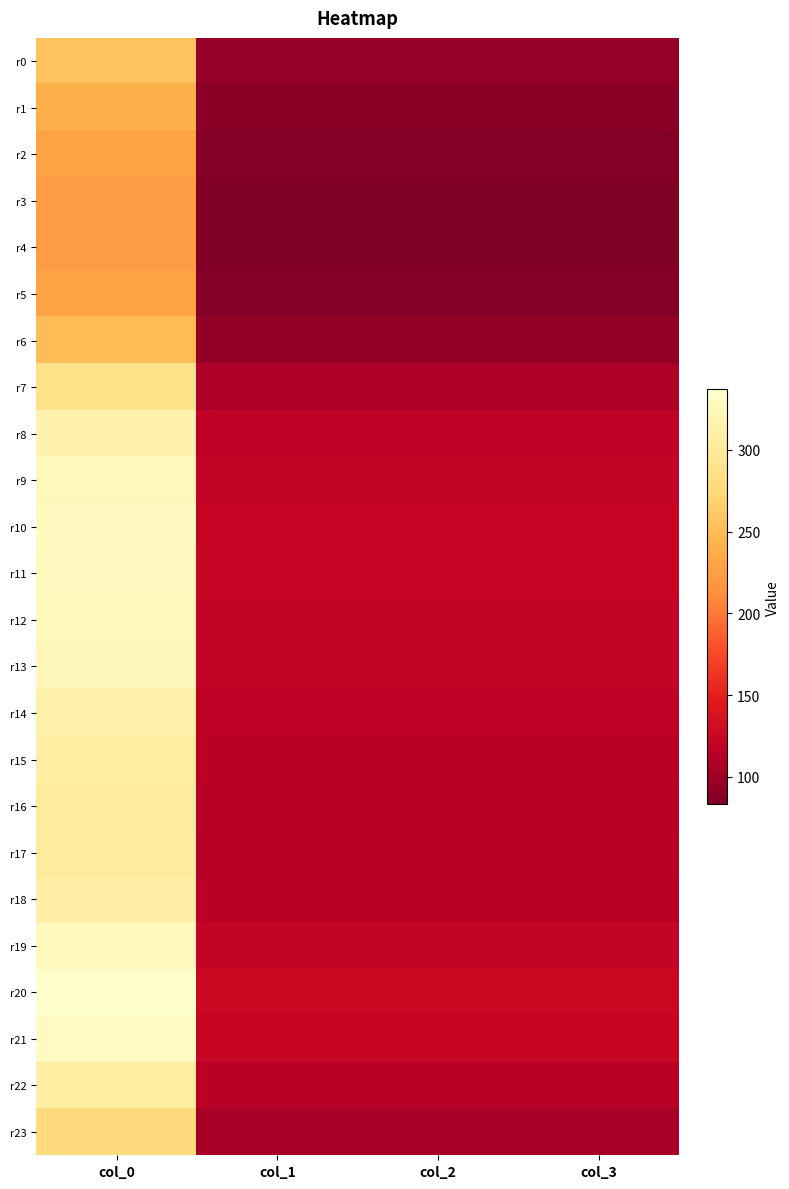

Reading left to right, what are all the values shown in this chart?

r0: col_0=256.5	col_1=95.8	col_2=95.8	col_3=95.8
r1: col_0=239.7	col_1=89.5	col_2=89.5	col_3=89.5
r2: col_0=228.7	col_1=85.4	col_2=85.4	col_3=85.4
r3: col_0=224.1	col_1=83.7	col_2=83.7	col_3=83.7
r4: col_0=223.3	col_1=83.4	col_2=83.4	col_3=83.4
r5: col_0=228.7	col_1=85.4	col_2=85.4	col_3=85.4
r6: col_0=250.9	col_1=93.7	col_2=93.7	col_3=93.7
r7: col_0=289.1	col_1=107.9	col_2=107.9	col_3=107.9
r8: col_0=314.1	col_1=117.3	col_2=117.3	col_3=117.3
r9: col_0=324.7	col_1=121.2	col_2=121.2	col_3=121.2
r10: col_0=328.7	col_1=122.7	col_2=122.7	col_3=122.7
r11: col_0=327.8	col_1=122.4	col_2=122.4	col_3=122.4
r12: col_0=325.1	col_1=121.4	col_2=121.4	col_3=121.4
r13: col_0=323.3	col_1=120.7	col_2=120.7	col_3=120.7
r14: col_0=313.4	col_1=117.0	col_2=117.0	col_3=117.0
r15: col_0=307.1	col_1=114.6	col_2=114.6	col_3=114.6
r16: col_0=303.4	col_1=113.3	col_2=113.3	col_3=113.3
r17: col_0=302.1	col_1=112.8	col_2=112.8	col_3=112.8
r18: col_0=307.7	col_1=114.9	col_2=114.9	col_3=114.9
r19: col_0=325.9	col_1=121.7	col_2=121.7	col_3=121.7
r20: col_0=337.2	col_1=125.9	col_2=125.9	col_3=125.9
r21: col_0=331.2	col_1=123.6	col_2=123.6	col_3=123.6
r22: col_0=307.4	col_1=114.8	col_2=114.8	col_3=114.8
r23: col_0=279.3	col_1=104.3	col_2=104.3	col_3=104.3